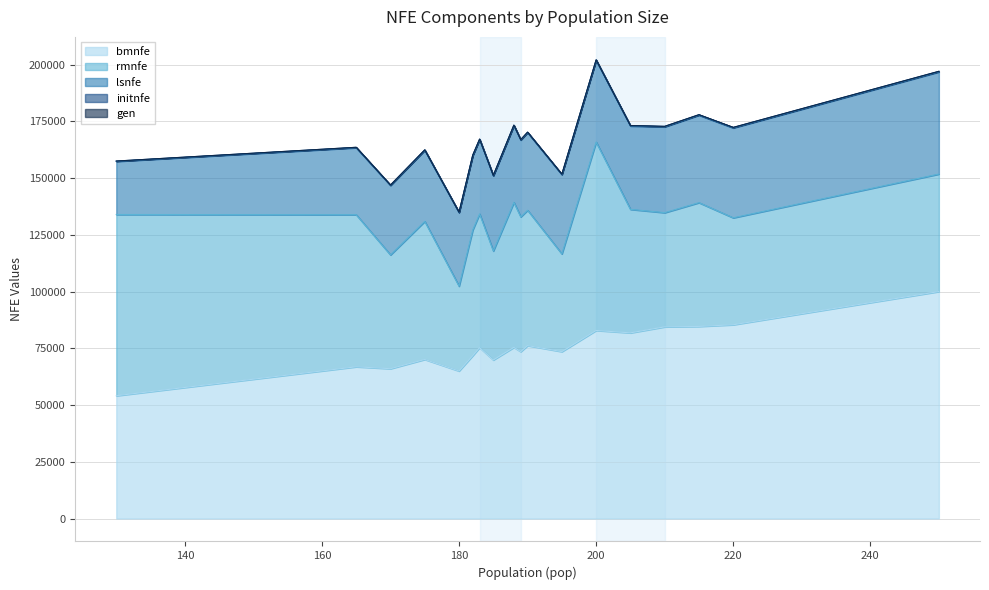

What is the maximum value for rmnfe?

83003.5